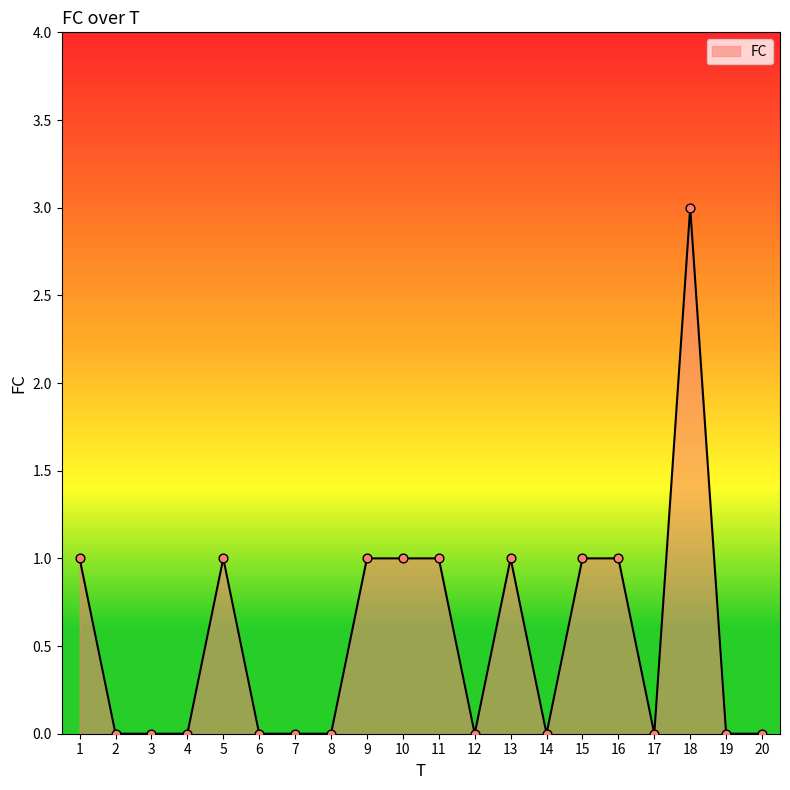

Between 18 and 8, which is larger?

18